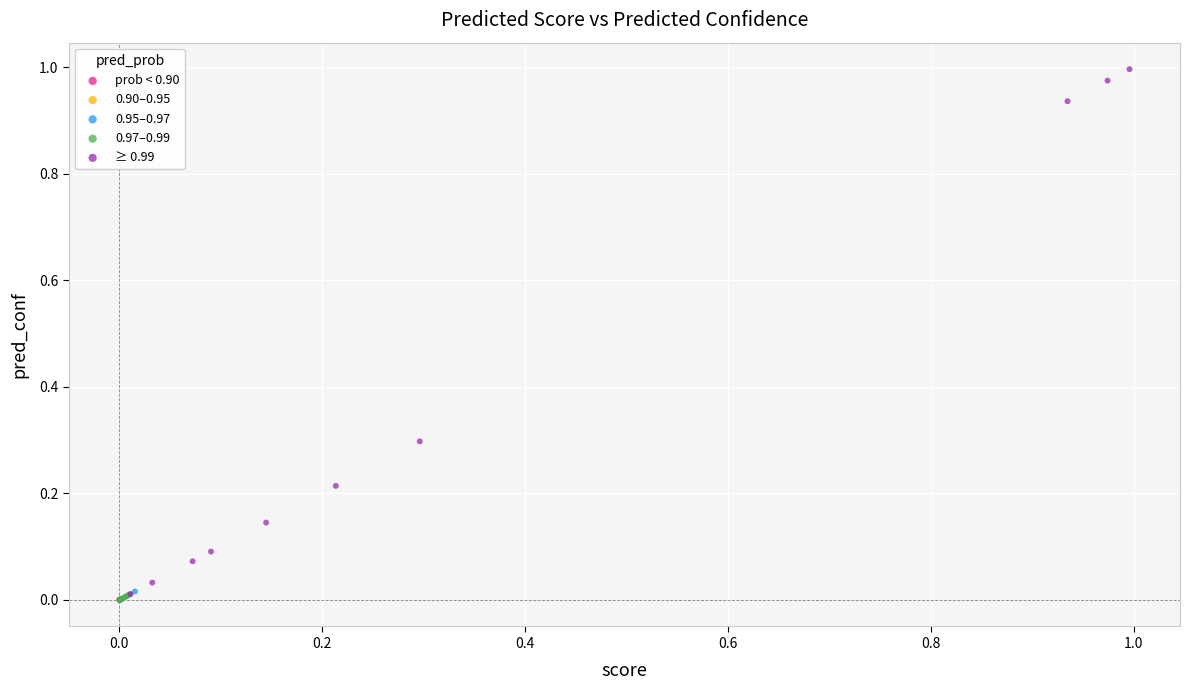

Which series contains the highest Y value?

≥ 0.99